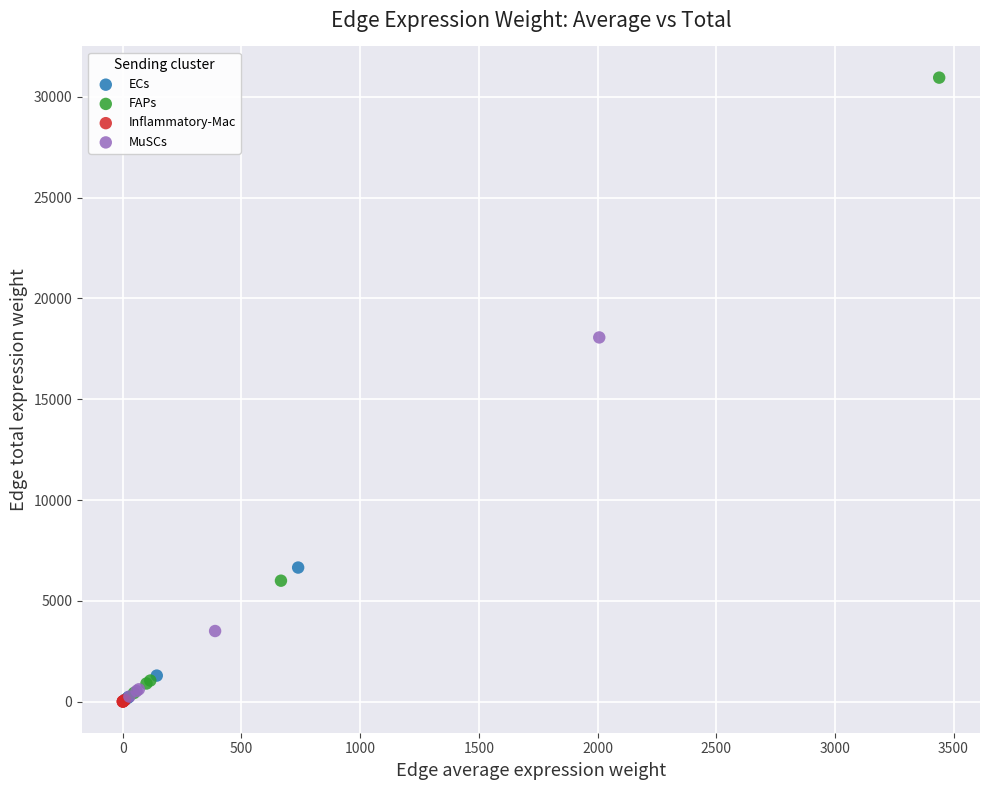

Which series contains the highest Y value?

FAPs